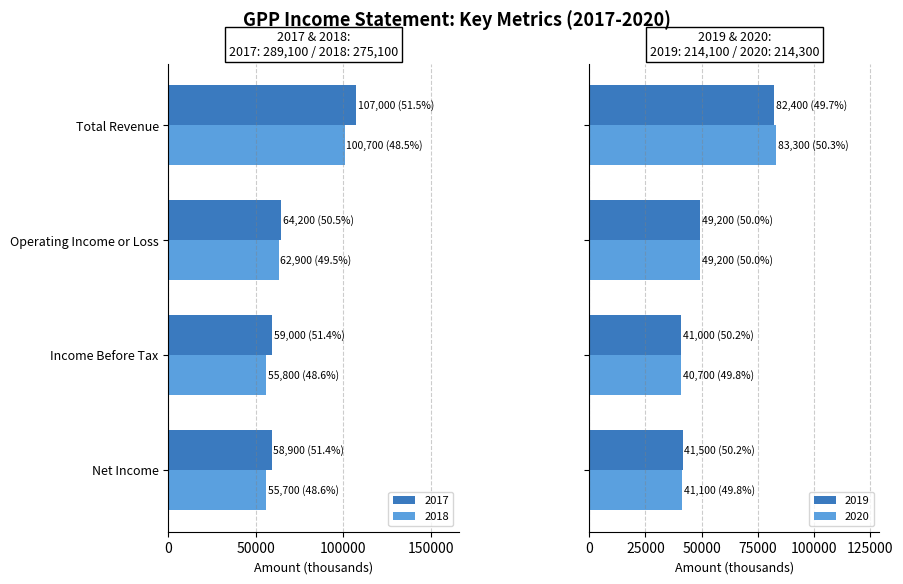

At how many categories does at least one series exceed 59600?

2